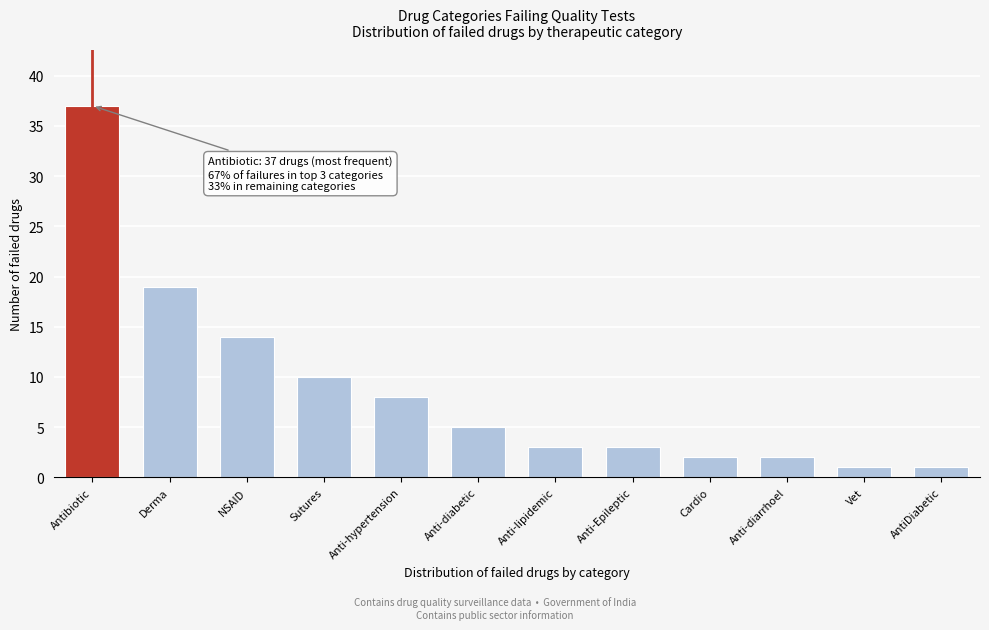

Reading left to right, what are all the values shown in this chart?

Antibiotic=37	Derma=19	NSAID=14	Sutures=10	Anti-hypertension=8	Anti-diabetic=5	Anti-lipidemic=3	Anti-Epileptic=3	Cardio=2	Anti-diarrhoel=2	Vet=1	AntiDiabetic=1